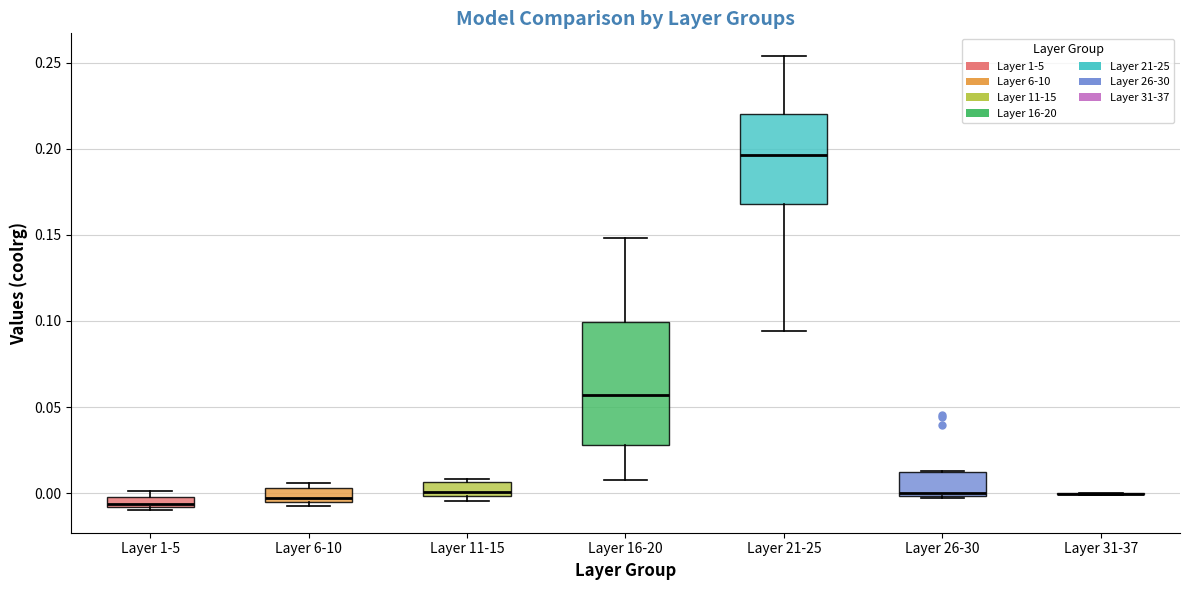

Where is the upper edge of the box for Layer 26-30 on the y-axis? The values are not printed on the chart, so give them approximately, as read against the axis.

0.015